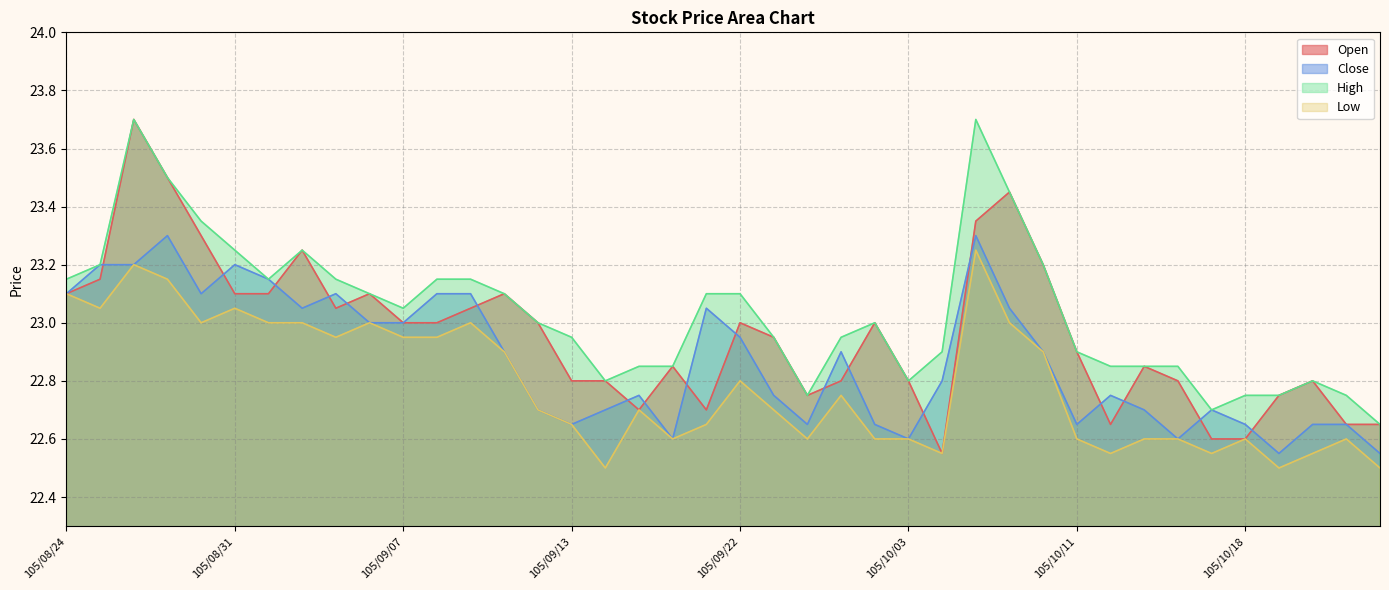

True or false: Open has a value of 12.2 at 105/10/04.

False